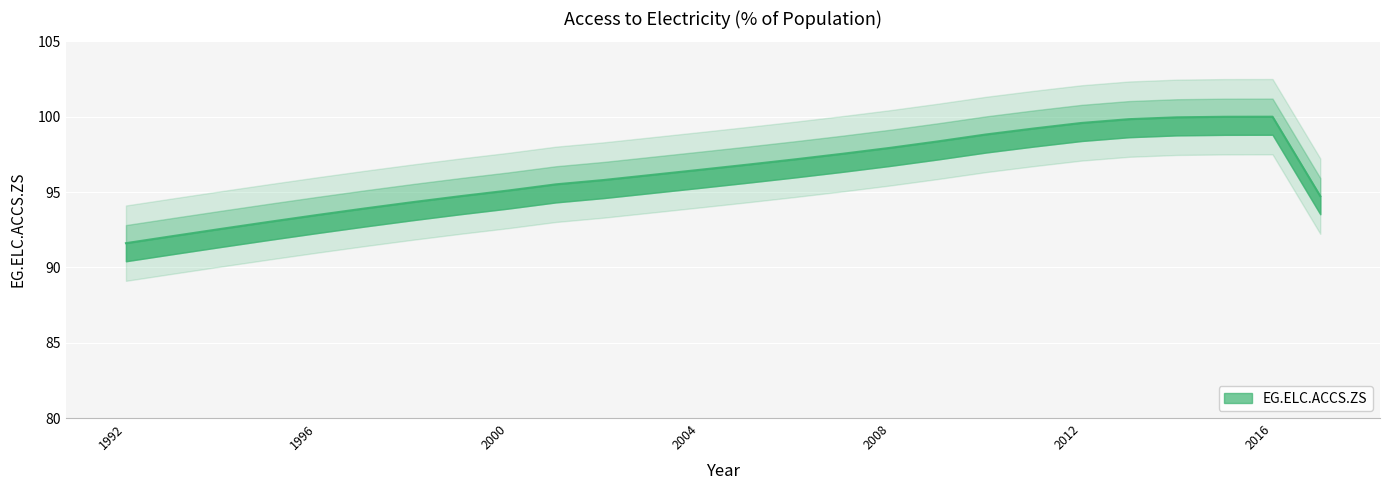

Which category has the lowest value across all series?

1992